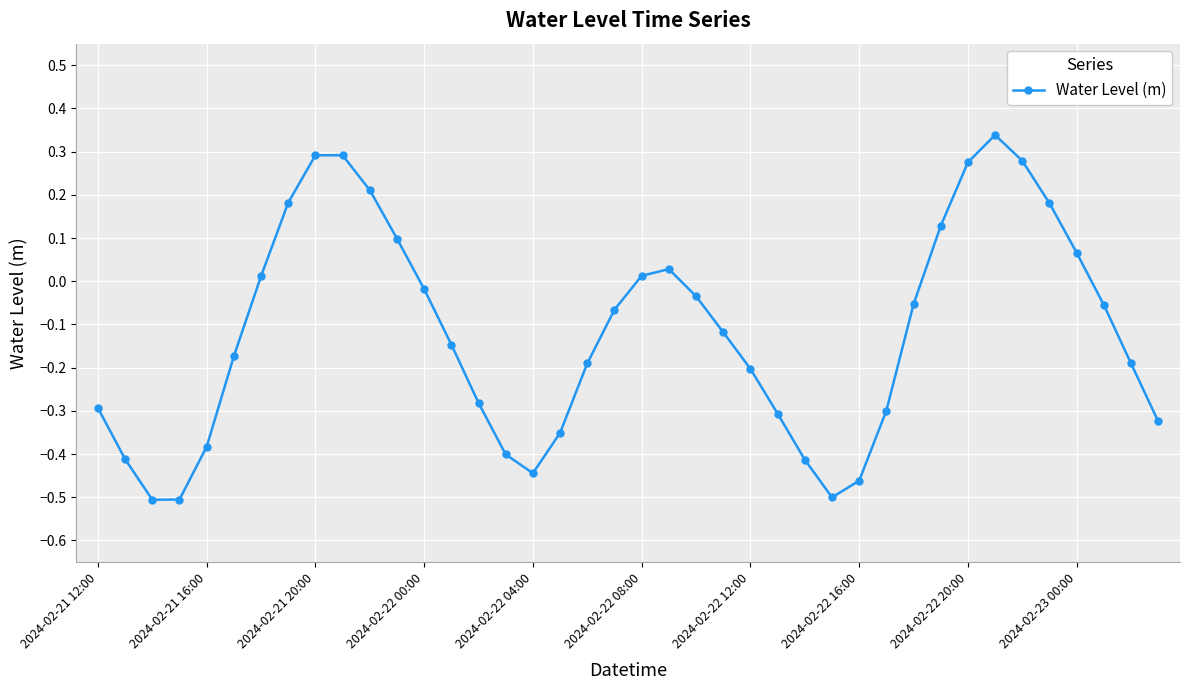

How many interior local peaks (higher than both neighbors) does the data have?

3